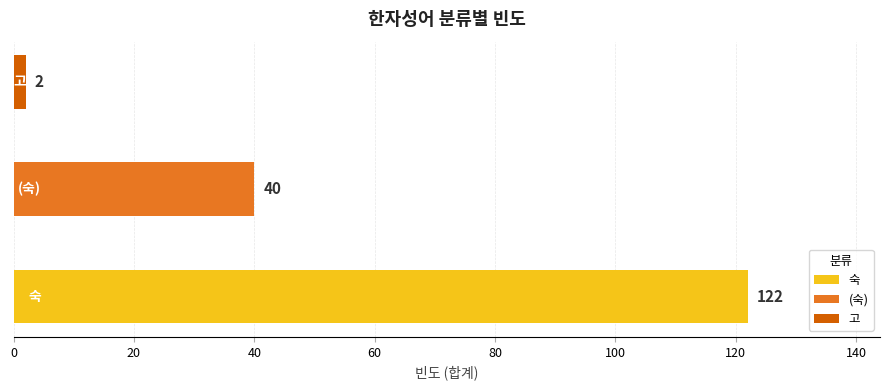

What is the smallest value displayed?

2